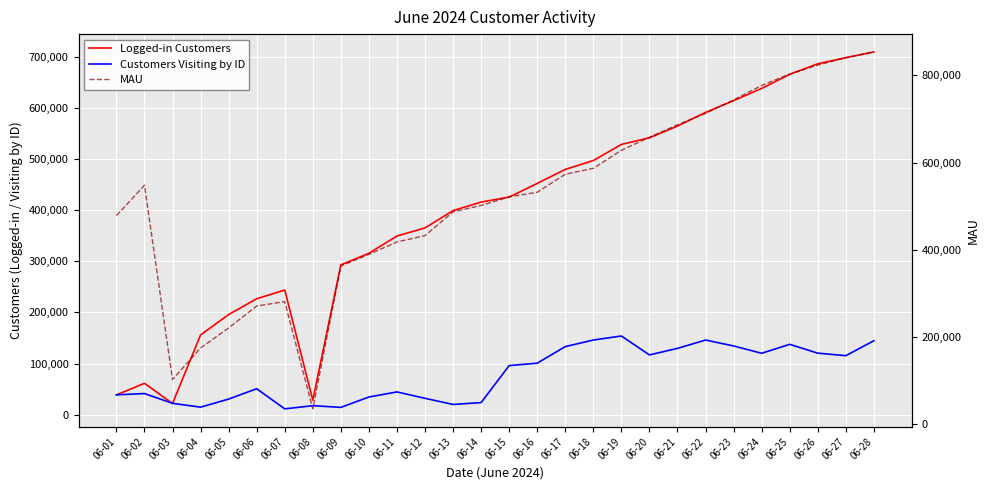

Reading left to right, list all the values displayed in this chart.

Logged-in Customers: 06-01=38833	06-02=61468	06-03=21951	06-04=155986	06-05=195853	06-06=226746	06-07=243884	06-08=28578	06-09=293035	06-10=315573	06-11=349403	06-12=365145	06-13=399059	06-14=415645	06-15=425514	06-16=452184	06-17=479550	06-18=496864	06-19=528385	06-20=541355	06-21=564289	06-22=590946	06-23=613896	06-24=637866	06-25=665349	06-26=685939	06-27=697935	06-28=709116
Customers Visiting by ID: 06-01=38935	06-02=41468	06-03=22372	06-04=14876	06-05=30688	06-06=50893	06-07=11541	06-08=17743	06-09=14423	06-10=34712	06-11=44647	06-12=32168	06-13=20151	06-14=23793	06-15=96097	06-16=100859	06-17=133211	06-18=146063	06-19=153936	06-20=116914	06-21=129806	06-22=146057	06-23=134487	06-24=120183	06-25=137675	06-26=120415	06-27=115482	06-28=144679
MAU: 06-01=478179	06-02=547784	06-03=102142	06-04=174453	06-05=220541	06-06=270739	06-07=280944	06-08=34792	06-09=362458	06-10=389285	06-11=417858	06-12=432313	06-13=486834	06-14=501611	06-15=521237	06-16=531837	06-17=573269	06-18=586650	06-19=628125	06-20=658017	06-21=686627	06-22=712644	06-23=743723	06-24=776872	06-25=803024	06-26=823649	06-27=840676	06-28=853795